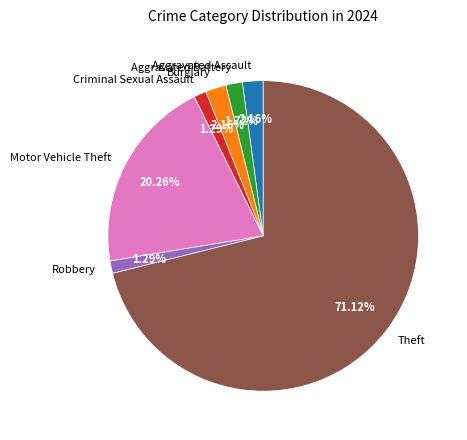

Count the number of slices in the pie.

7